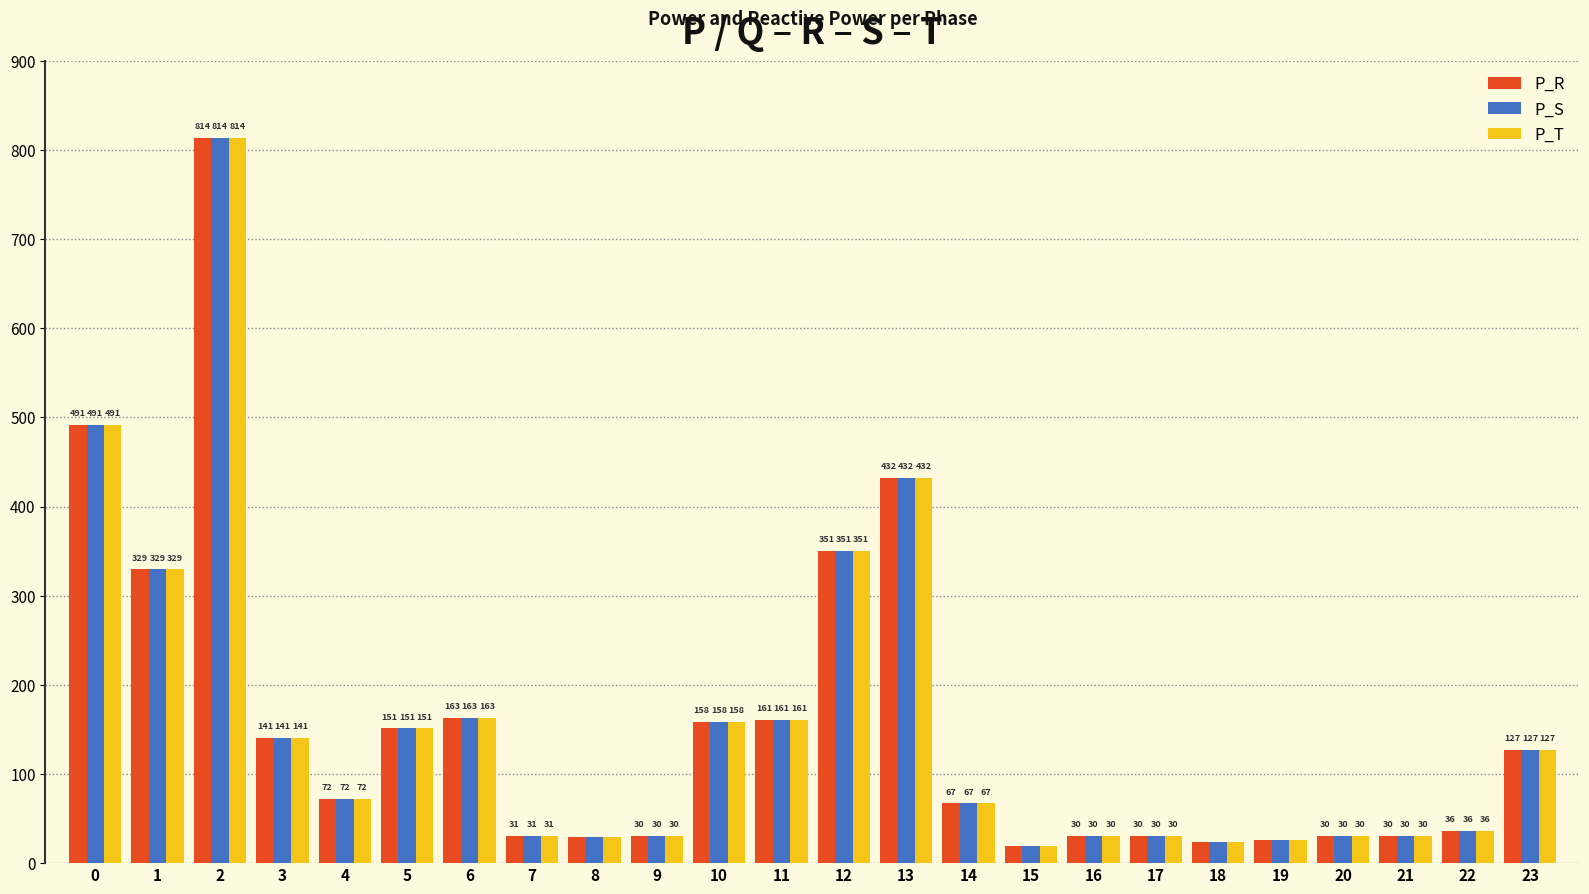

True or false: P_S has a value of 813.8 at 2.

True